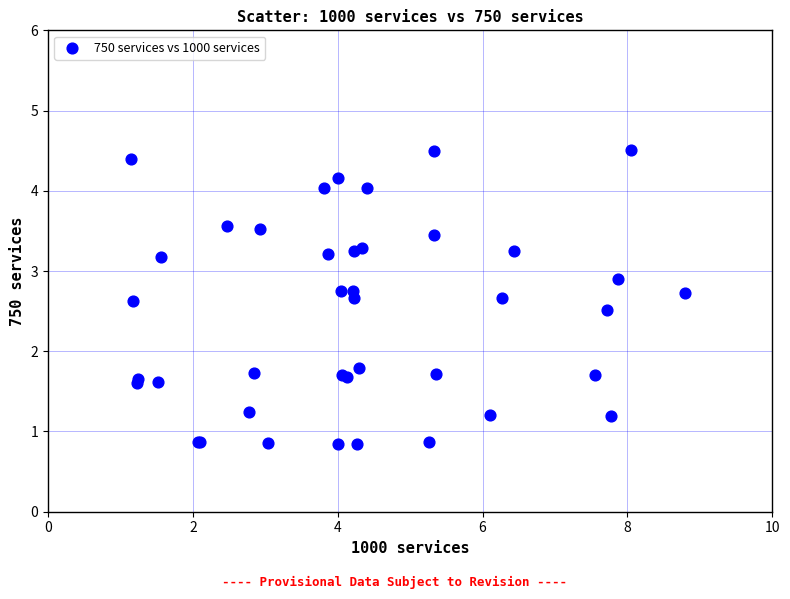

What Y value in the scatter plot is closest to 2?

1.8